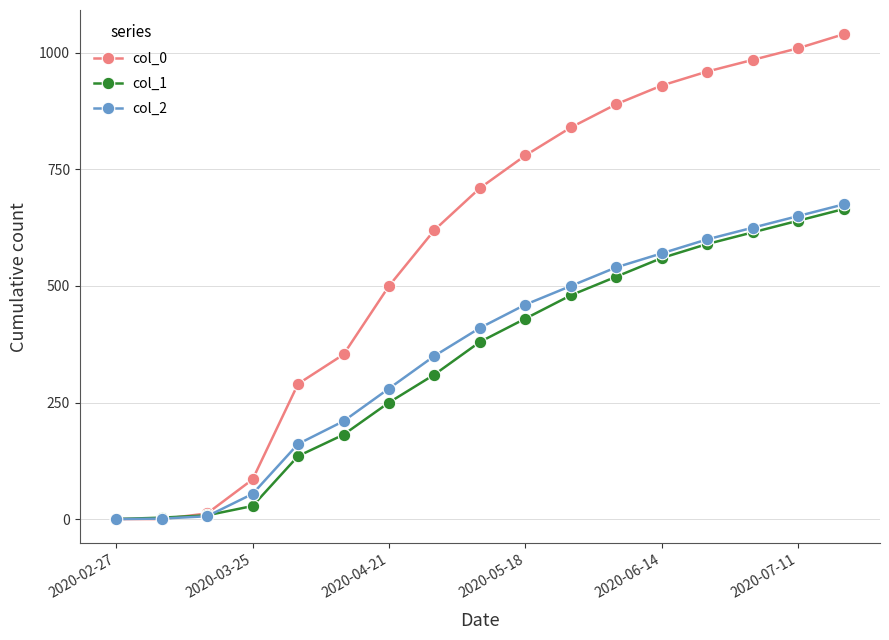

What is the maximum value shown in the chart?

1040